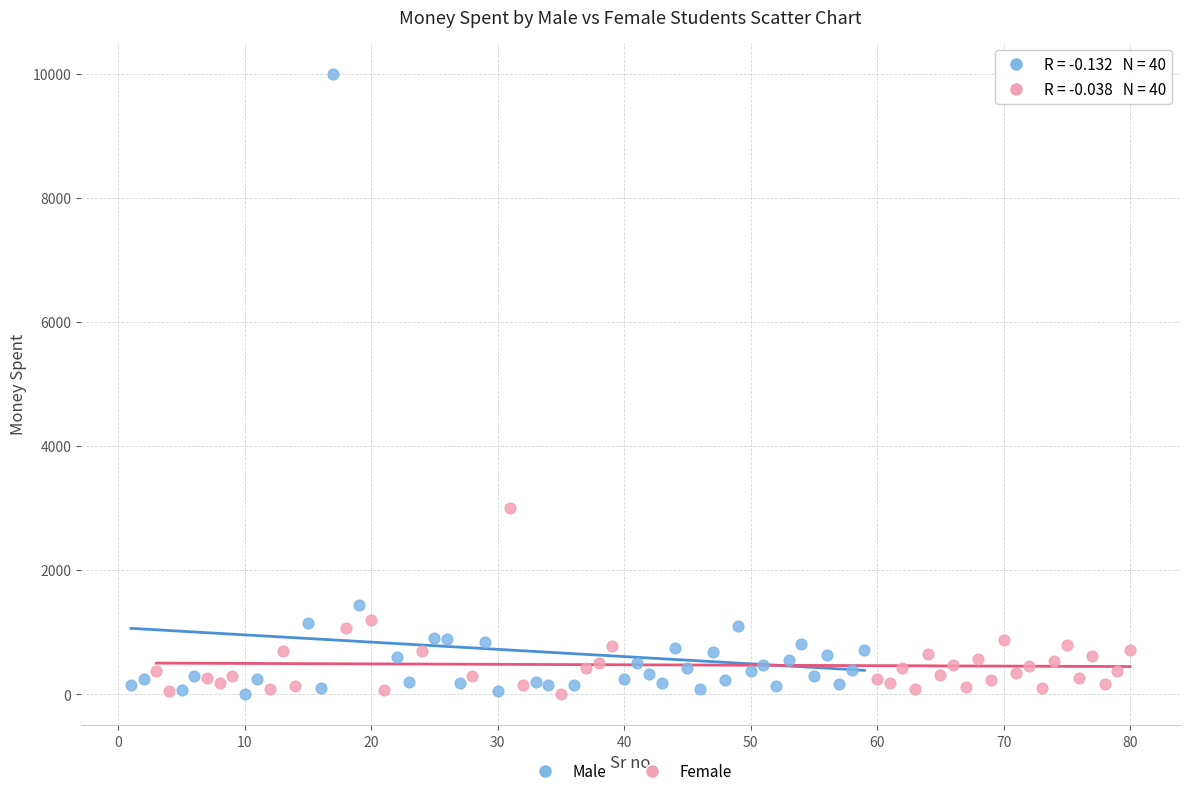

Which series has the largest Y range (max minus min)?

Male